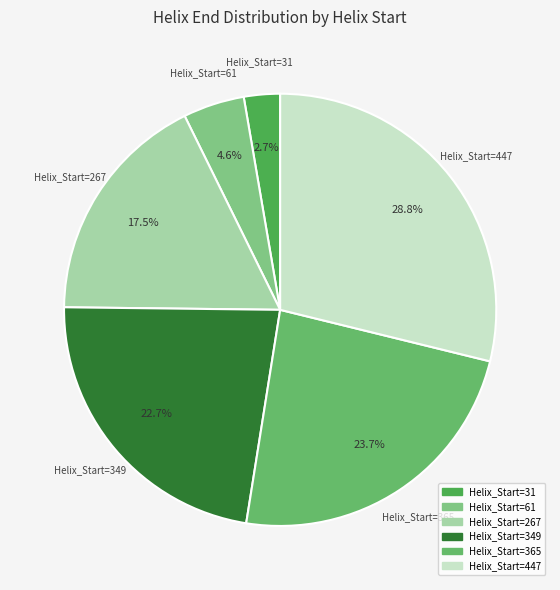

To the nearest percent, what is the difference between the largest and smallest slice percentages?

26%